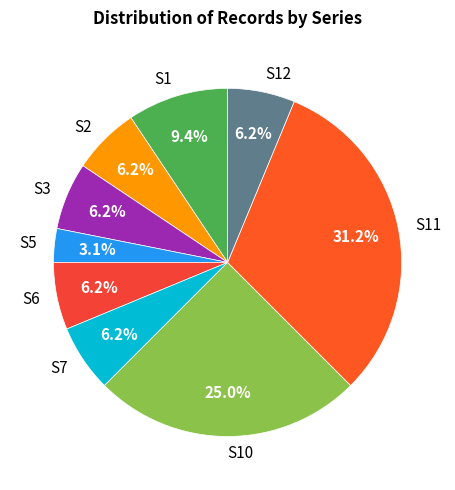

Is the sum of S3 and S6 greater than half?

No